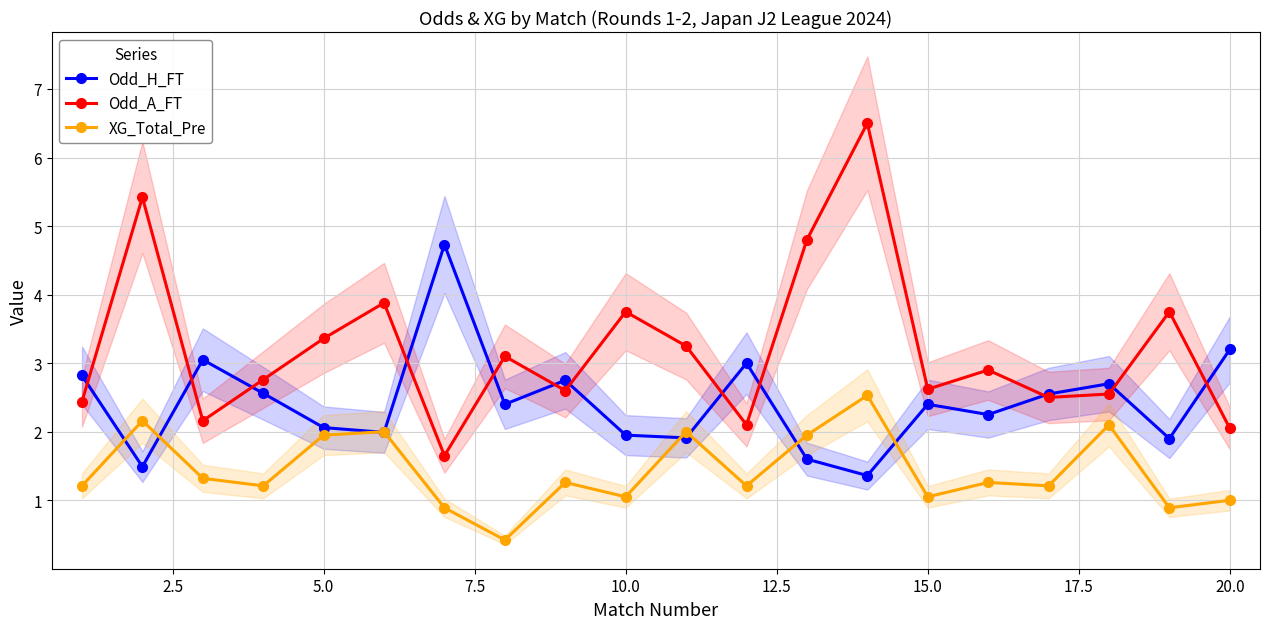

At how many categories does at least one series exceed 1?

20